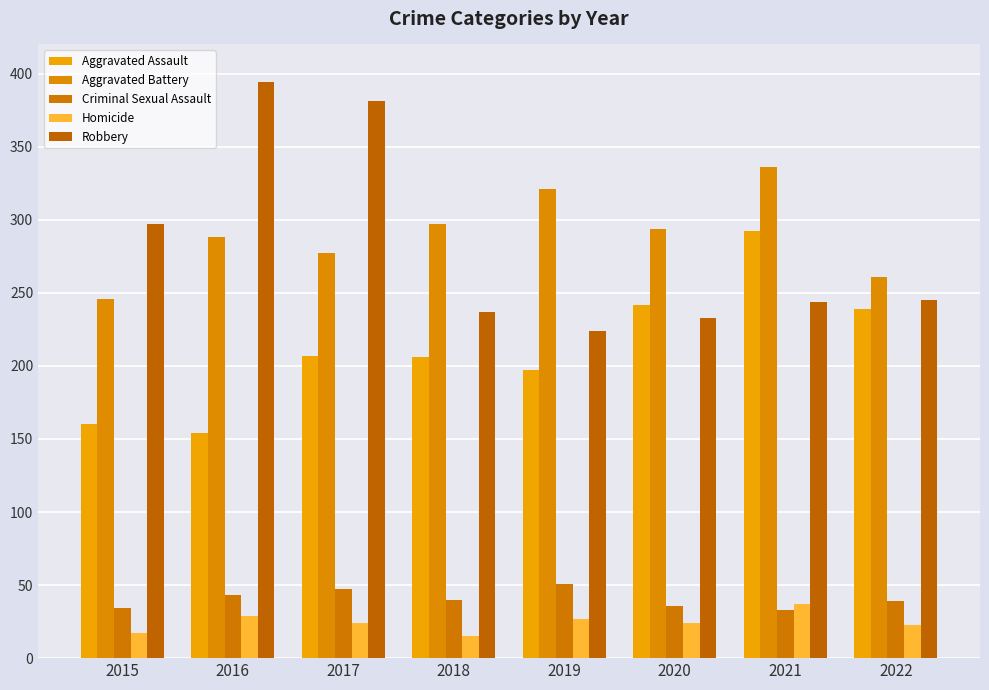

What is the smallest value displayed?

15